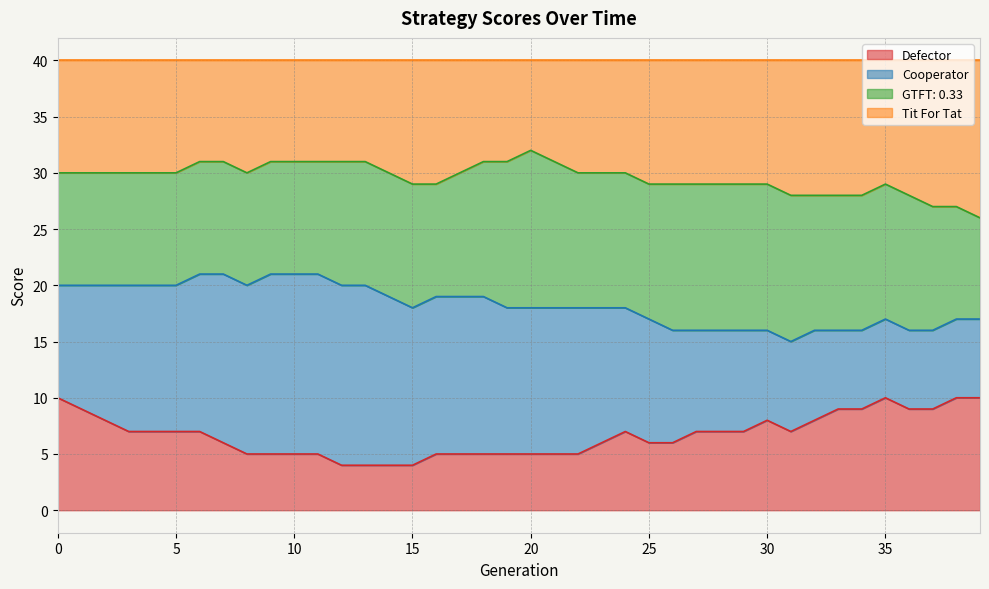

What is the maximum value for Defector?

10